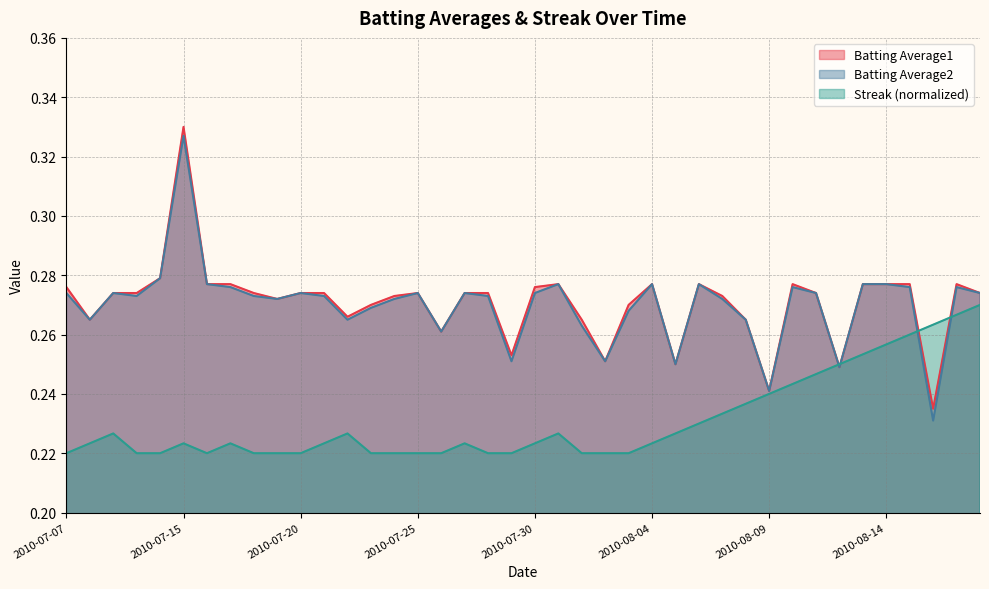

At which category is the sum across all series the highest?

2010-07-15